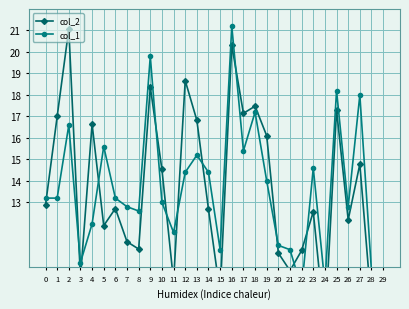

True or false: col_2 has more than 2 points higher than both neighbors.

True